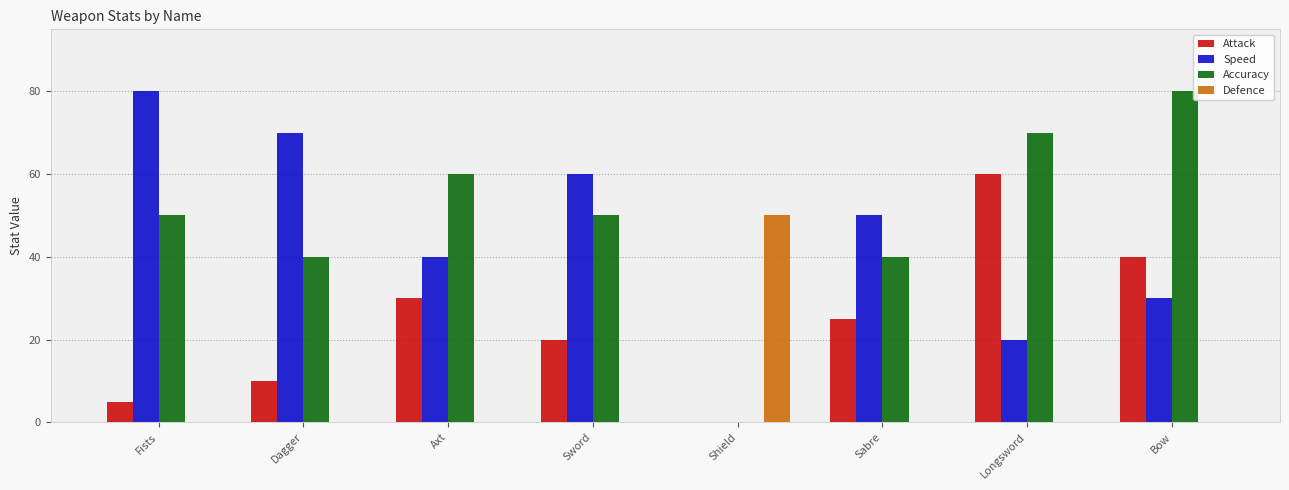

What is the average value of the Defence series?

6